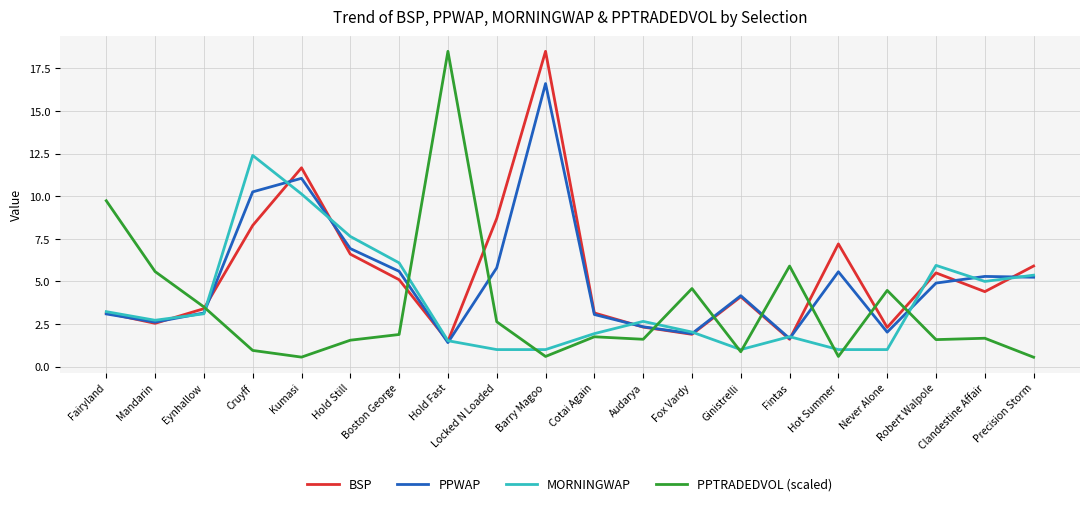

The value of PPWAP at Fairyland is 0.7. True or false?

False